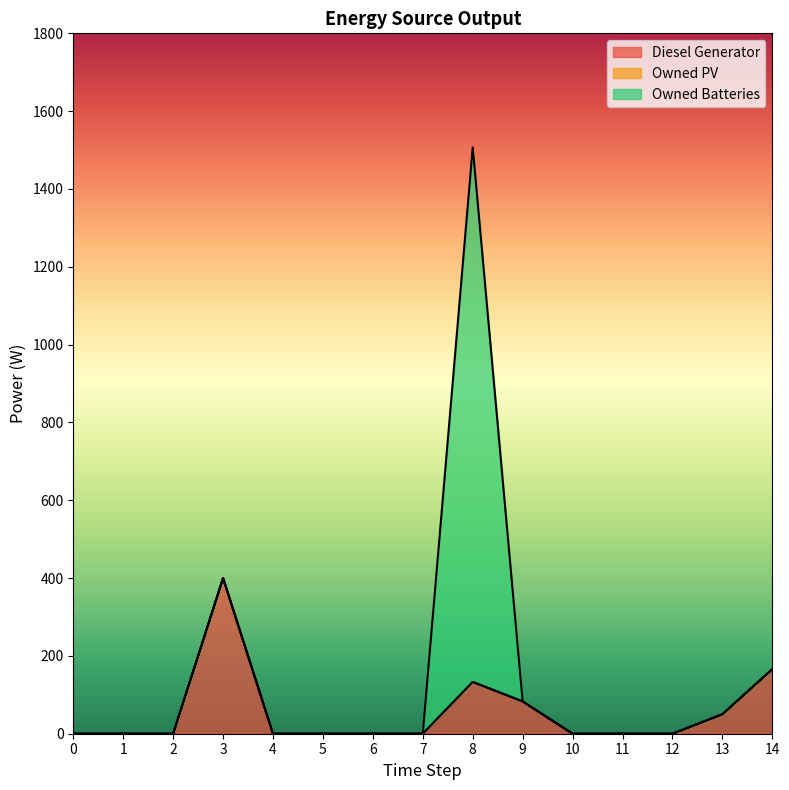

Reading right to left, extract all data points from this chart.

Diesel Generator: 14=166.0	13=50.0	12=0.0	11=0.0	10=0.0	9=83.0	8=133.0	7=0.0	6=0.0	5=0.0	4=0.0	3=400.0	2=0.0	1=0.0	0=0.0
Owned PV: 14=0.0	13=0.0	12=0.0	11=0.0	10=0.0	9=0.0	8=0.0	7=0.0	6=0.0	5=0.0	4=0.0	3=0.0	2=0.0	1=0.0	0=0.0
Owned Batteries: 14=0.0	13=0.0	12=0.0	11=0.0	10=0.0	9=0.0	8=1374.0	7=0.0	6=0.0	5=0.0	4=0.0	3=0.0	2=0.0	1=0.0	0=0.0